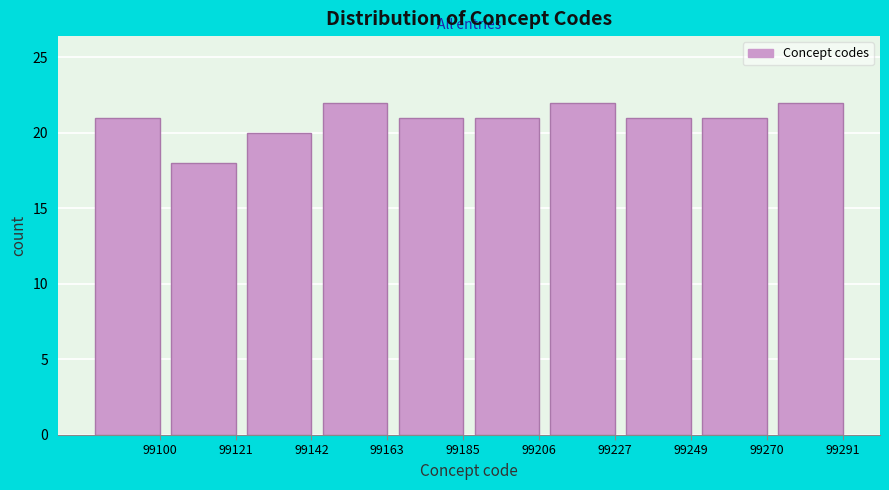

Reading left to right, list all the values displayed in this chart.

99100=21	99121=18	99142=20	99163=22	99185=21	99206=21	99227=22	99249=21	99270=21	99291=22